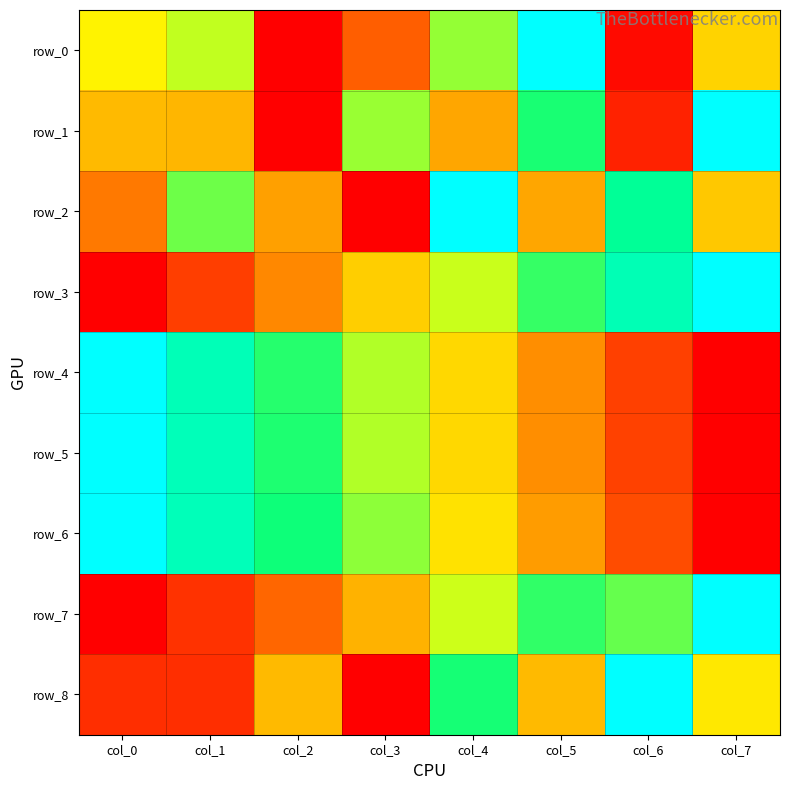

Reading right to left, what are all the values shown in this chart?

row_0: col_7=0.4	col_6=0.0	col_5=1.0	col_4=0.6	col_3=0.2	col_2=0.0	col_1=0.6	col_0=0.5
row_1: col_7=1.0	col_6=0.1	col_5=0.7	col_4=0.3	col_3=0.6	col_2=0.0	col_1=0.4	col_0=0.4
row_2: col_7=0.4	col_6=0.8	col_5=0.3	col_4=1.0	col_3=0.0	col_2=0.3	col_1=0.6	col_0=0.2
row_3: col_7=1.0	col_6=0.9	col_5=0.7	col_4=0.6	col_3=0.4	col_2=0.3	col_1=0.1	col_0=0.0
row_4: col_7=0.0	col_6=0.1	col_5=0.3	col_4=0.4	col_3=0.6	col_2=0.7	col_1=0.9	col_0=1.0
row_5: col_7=0.0	col_6=0.1	col_5=0.3	col_4=0.4	col_3=0.6	col_2=0.7	col_1=0.9	col_0=1.0
row_6: col_7=0.0	col_6=0.2	col_5=0.3	col_4=0.4	col_3=0.6	col_2=0.7	col_1=0.9	col_0=1.0
row_7: col_7=1.0	col_6=0.7	col_5=0.7	col_4=0.5	col_3=0.4	col_2=0.2	col_1=0.1	col_0=0.0
row_8: col_7=0.5	col_6=1.0	col_5=0.4	col_4=0.7	col_3=0.0	col_2=0.4	col_1=0.1	col_0=0.1